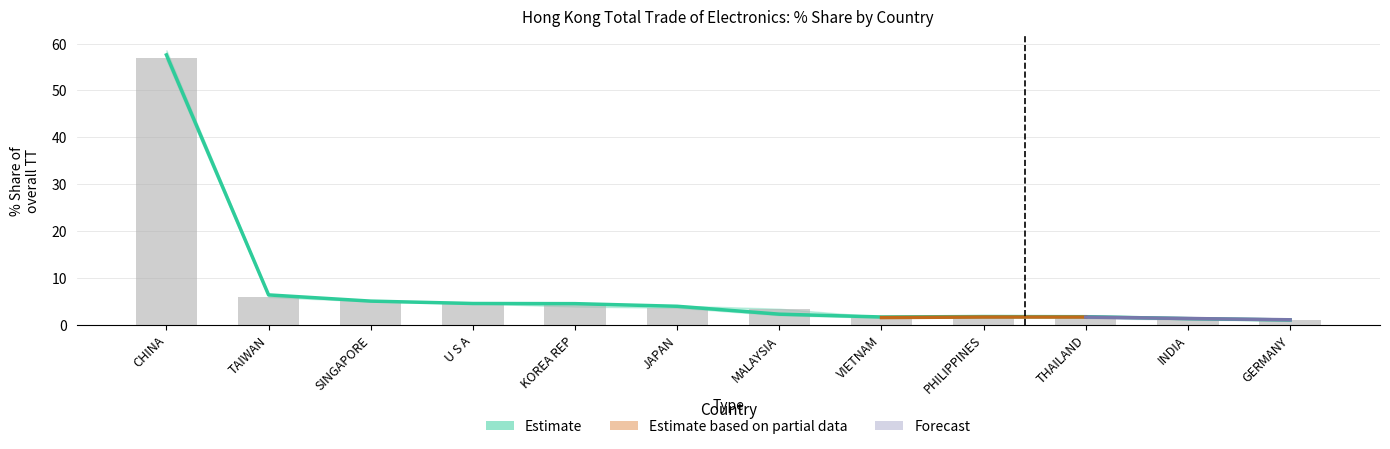

Which category has the lowest value in the 201612 Share series?

GERMANY